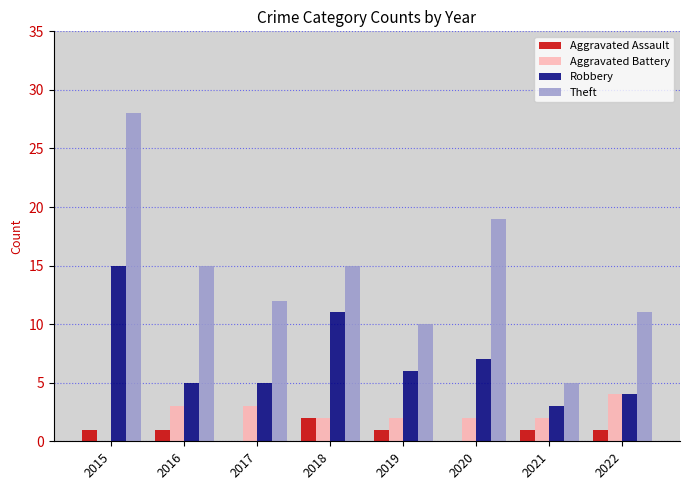

True or false: Robbery has a value of 10 at 2019.

False